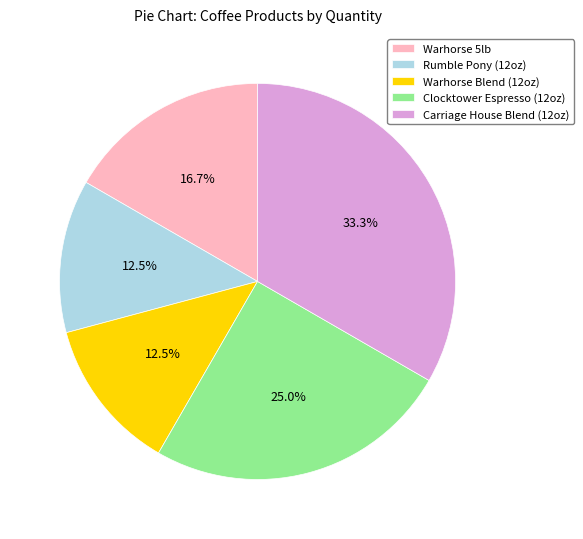

How much of the chart is everything except Carriage House Blend (12oz)?

66.7%